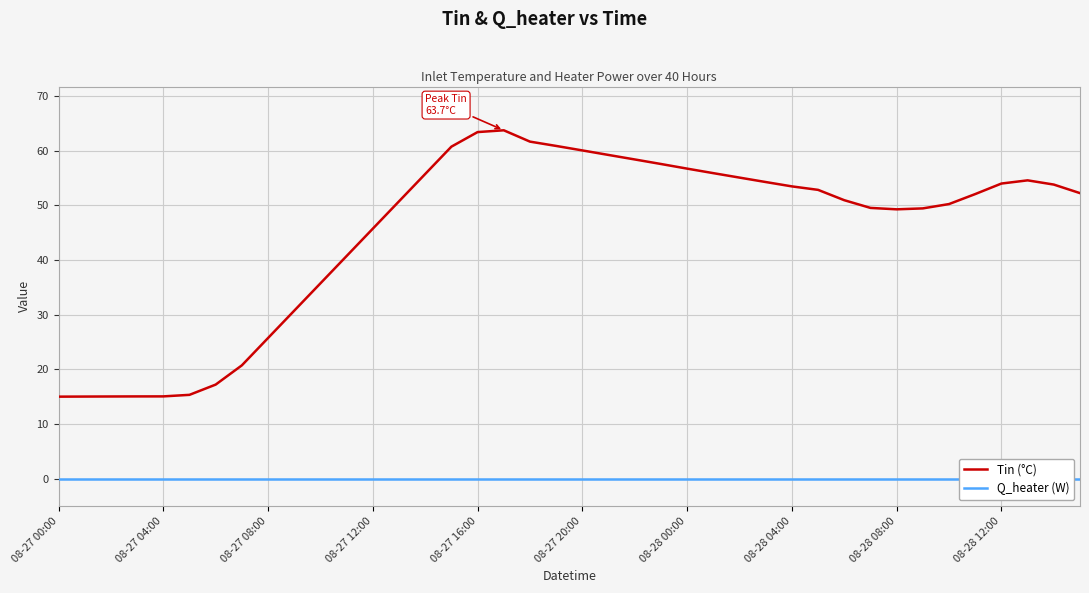

Which label corresponds to the smallest value in the chart?

08-27 00:00